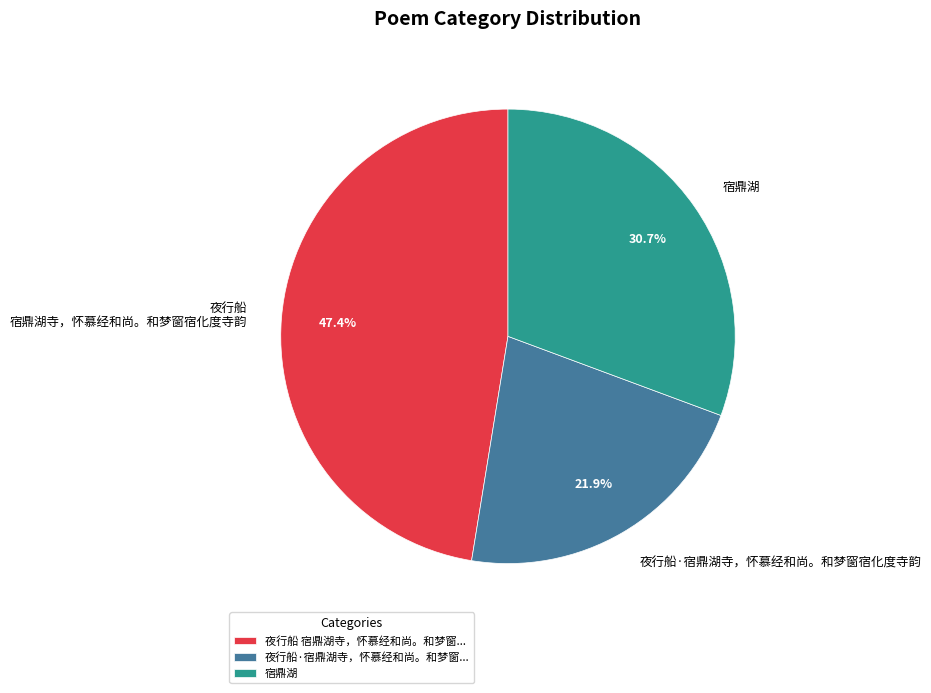

Which category has the smallest portion of the pie?

夜行船·宿鼎湖寺，怀慕经和尚。和梦窗宿化度寺韵